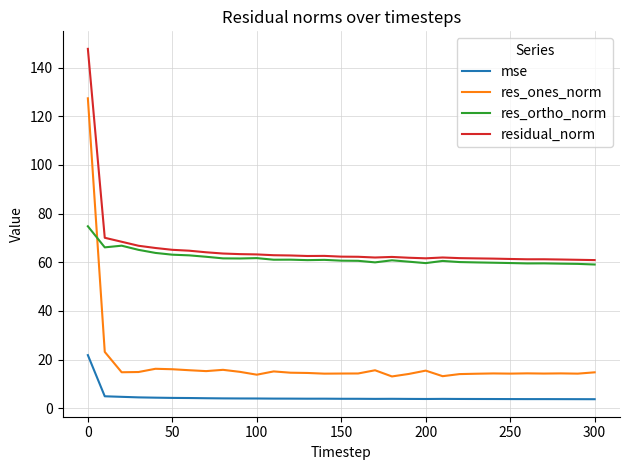

List the series in order of their peak value, highest first.

residual_norm, res_ones_norm, res_ortho_norm, mse